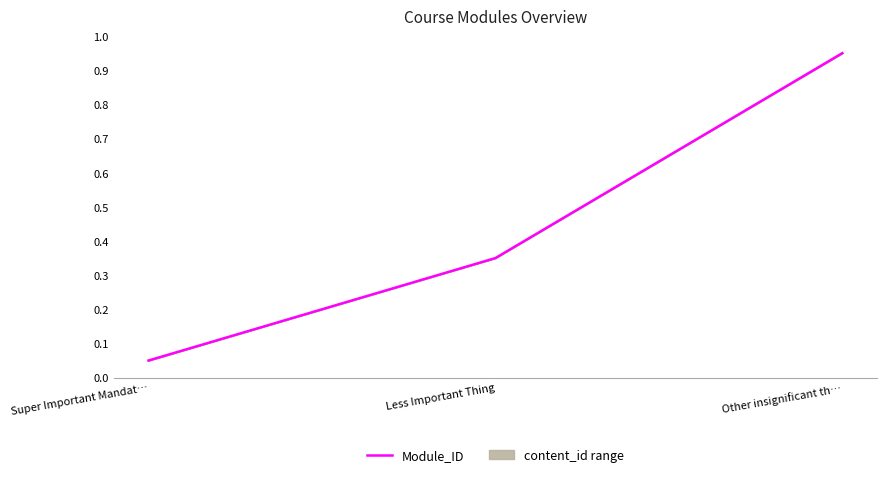

At which label is the value closest to 0?

Super Important Mandat…